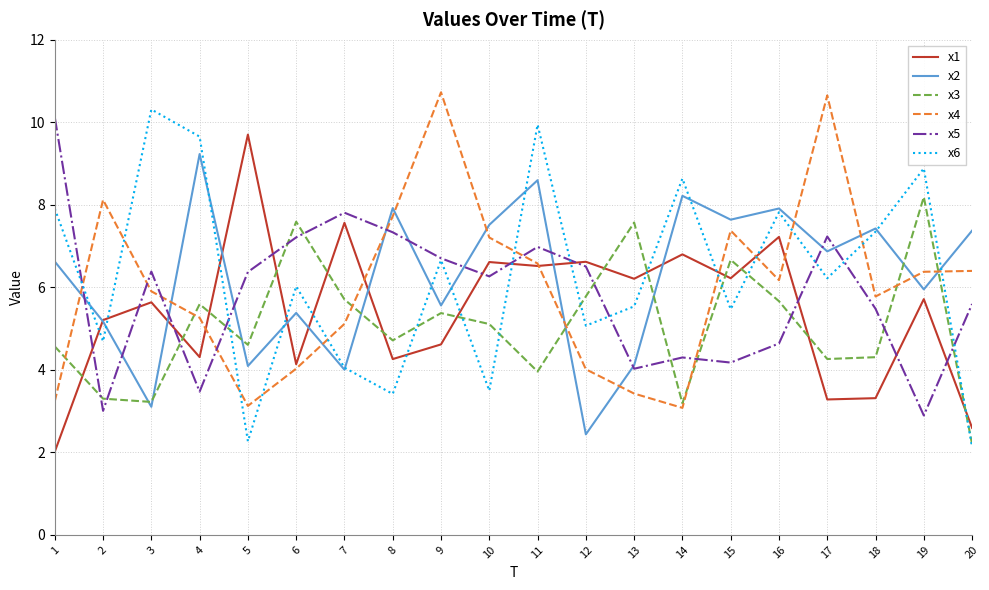

How many intersections are there between x4 and x3?

7